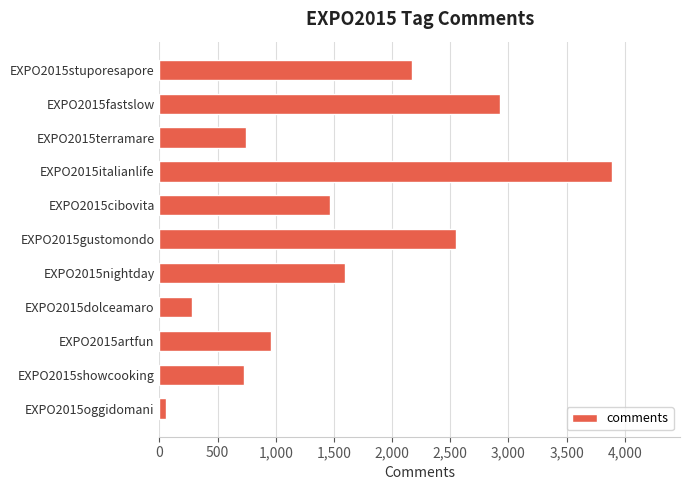

What is the difference between the maximum and minimum values?

3837